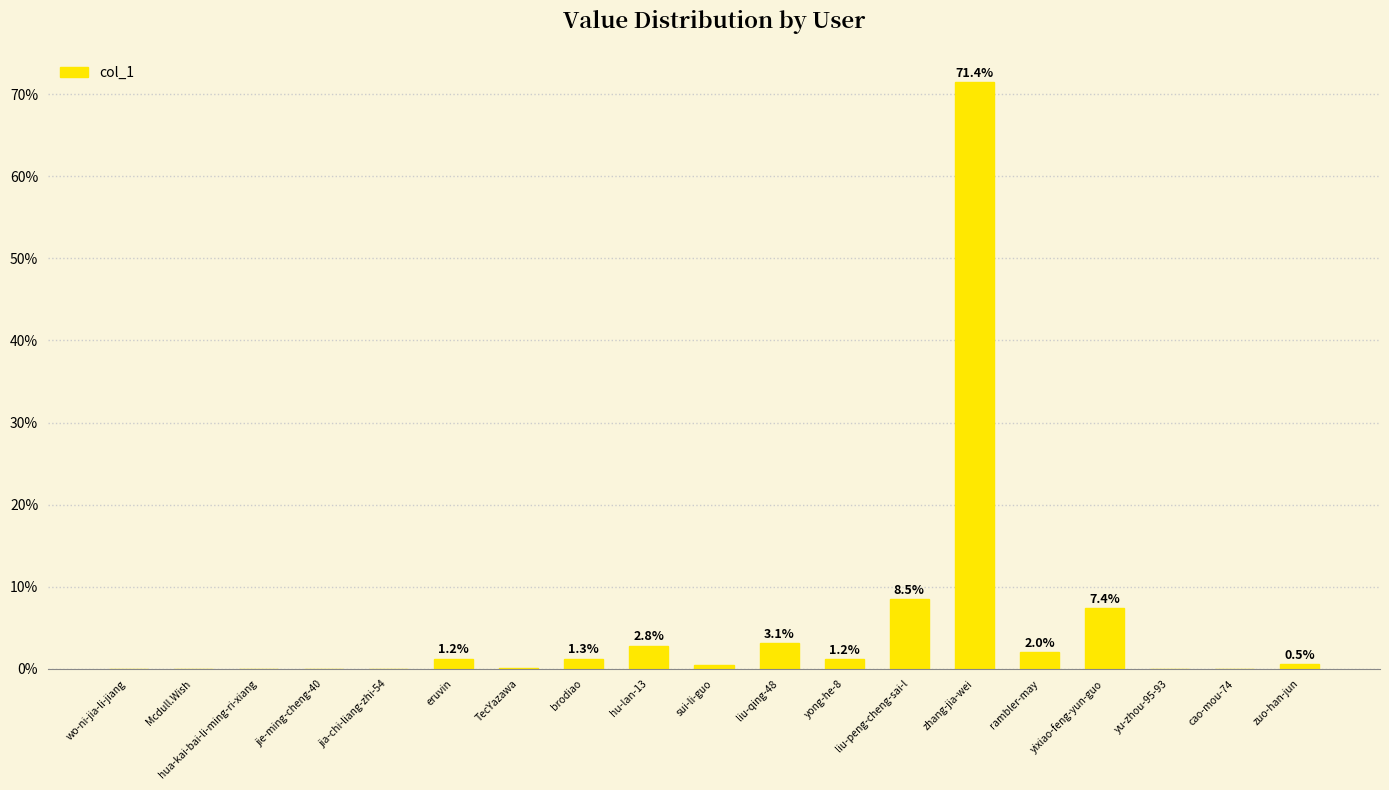

Is it true that the value at rambler-may is 2.0?

True